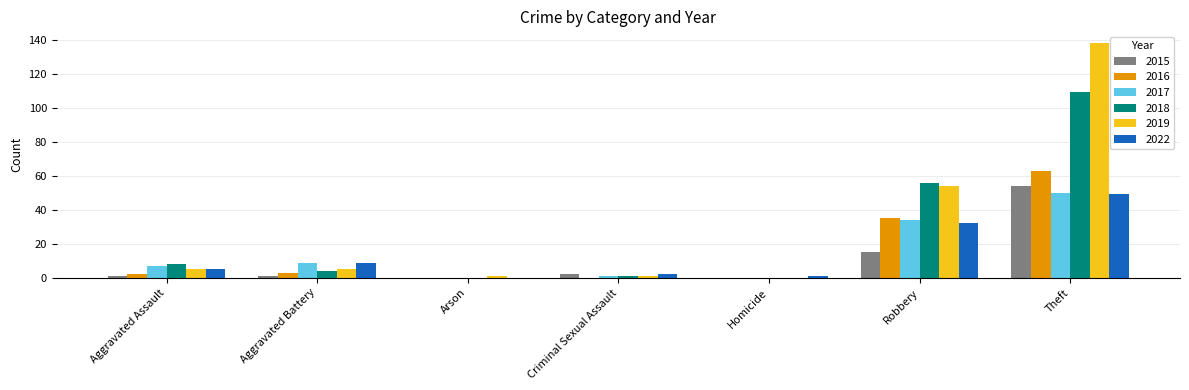

Which label corresponds to the largest value in the chart?

Theft